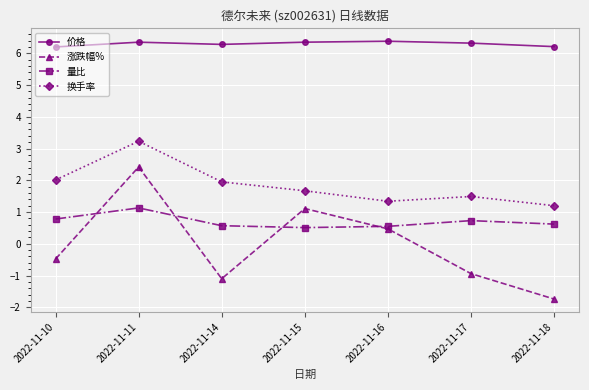

True or false: 换手率 and 涨跌幅% cross at least once.

False